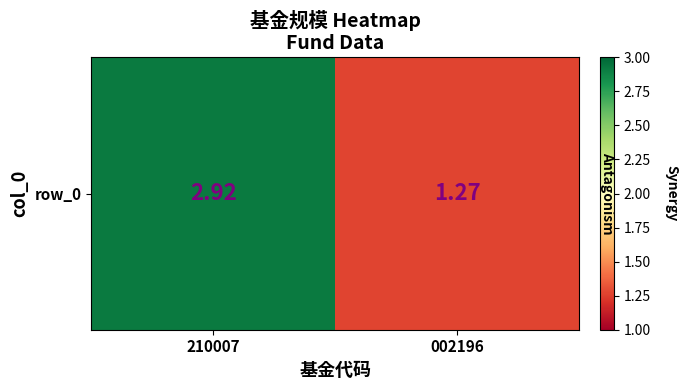

What is the difference between the values at 002196 and 210007?

1.6